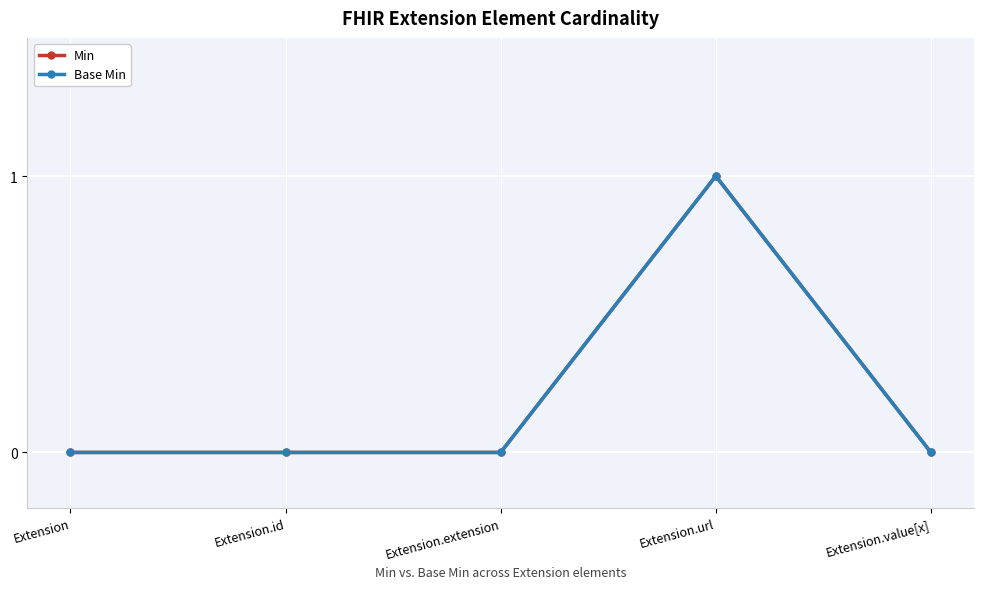

Reading right to left, transcribe all the data shown in this chart.

Min: Extension.value[x]=0	Extension.url=1	Extension.extension=0	Extension.id=0	Extension=0
Base Min: Extension.value[x]=0	Extension.url=1	Extension.extension=0	Extension.id=0	Extension=0